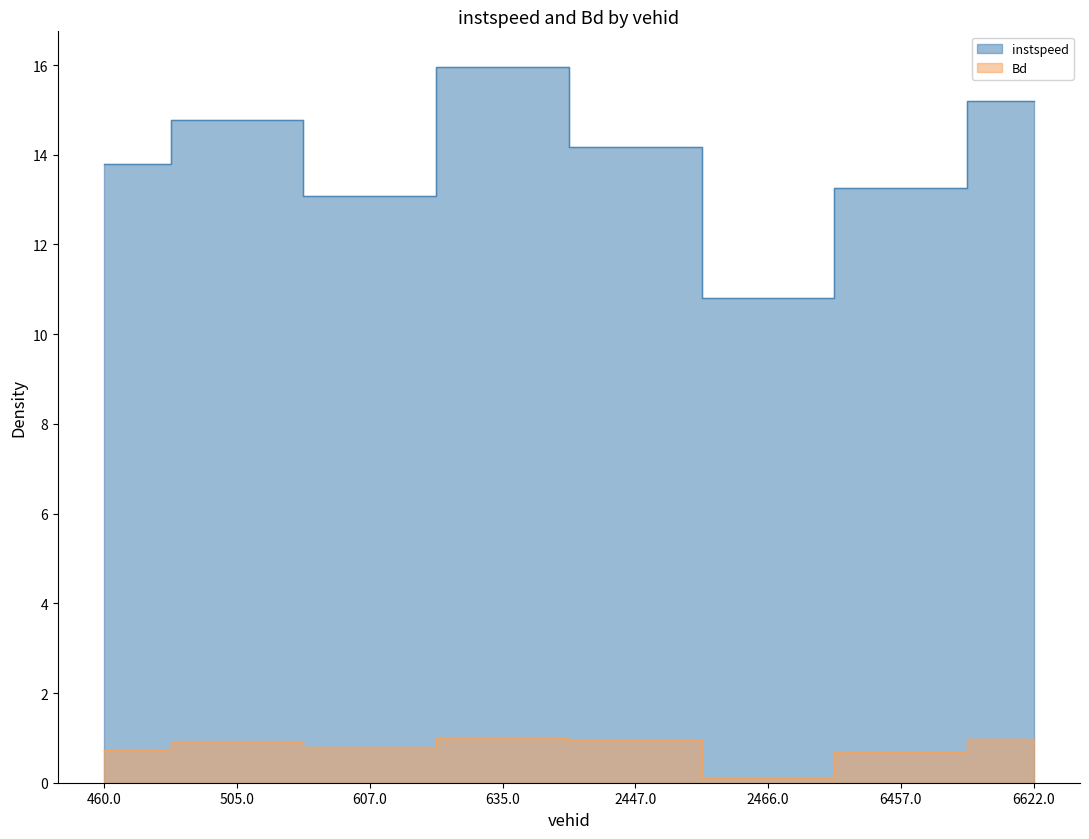

True or false: instspeed has a value of 3.4 at 2466.0.

False